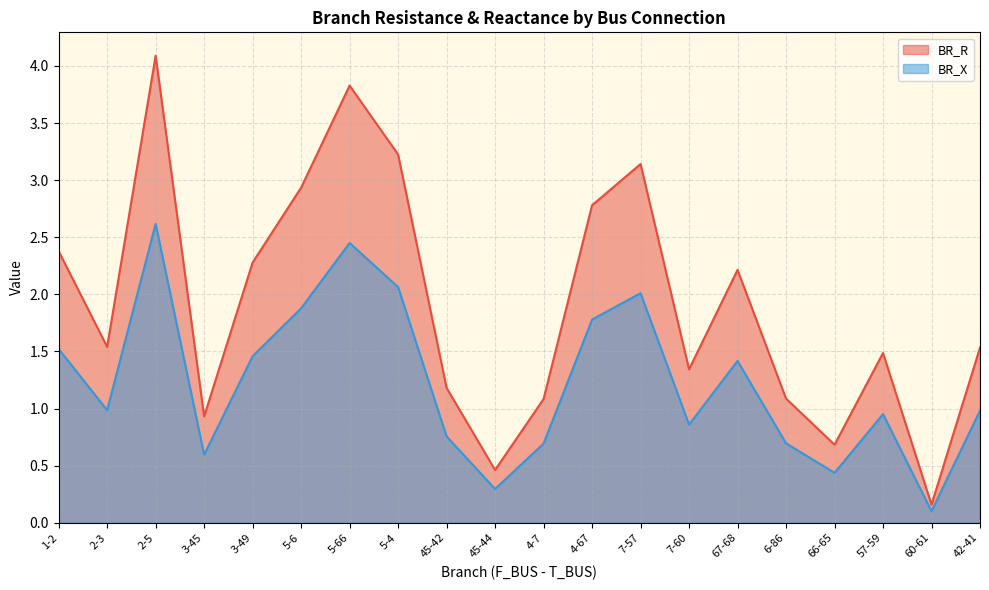

Read the BR_R value at 3-45.

0.9